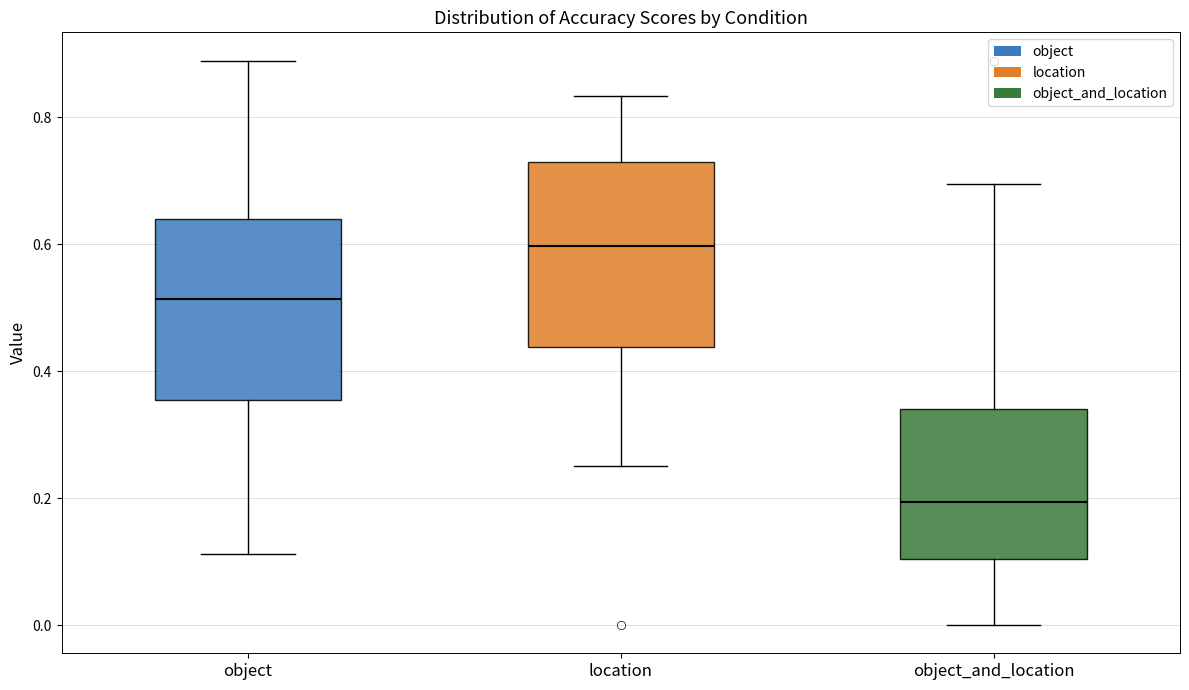

Which box has the lowest median line?

object_and_location